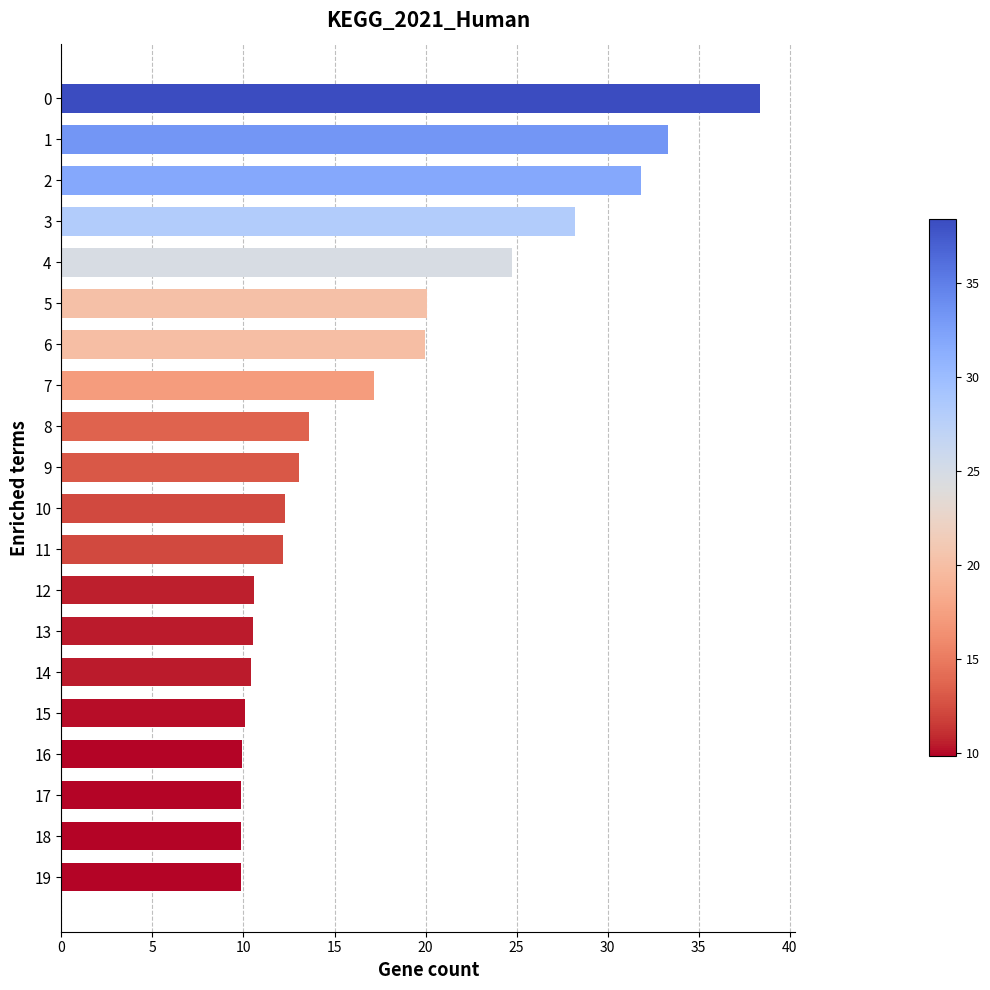

What value does the data have at 10?

12.3